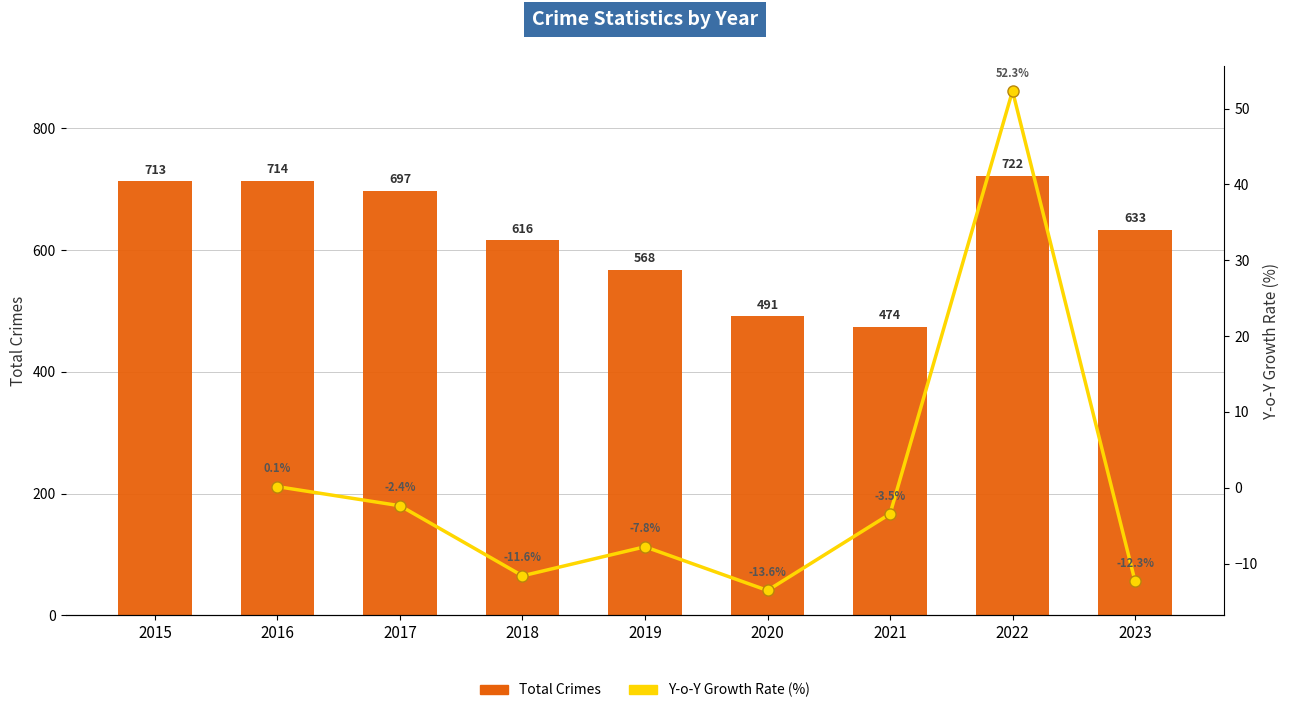

What are all the series names shown in the legend?

Total Crimes, Y-o-Y Growth Rate (%)